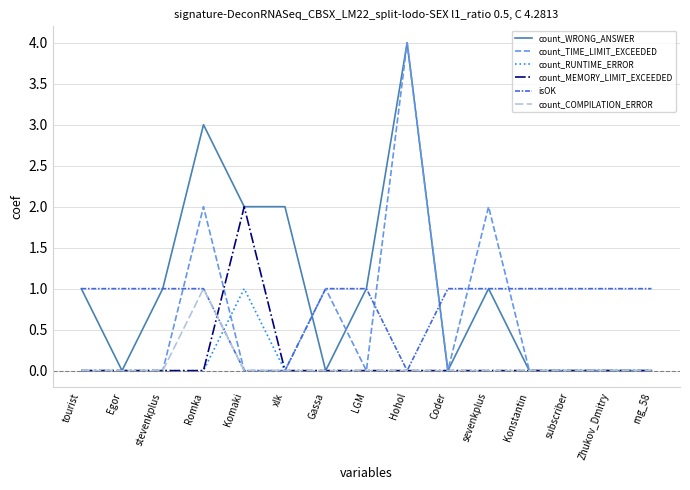

Is it true that count_TIME_LIMIT_EXCEEDED equals 2 at Zhukov_Dmitry?

False